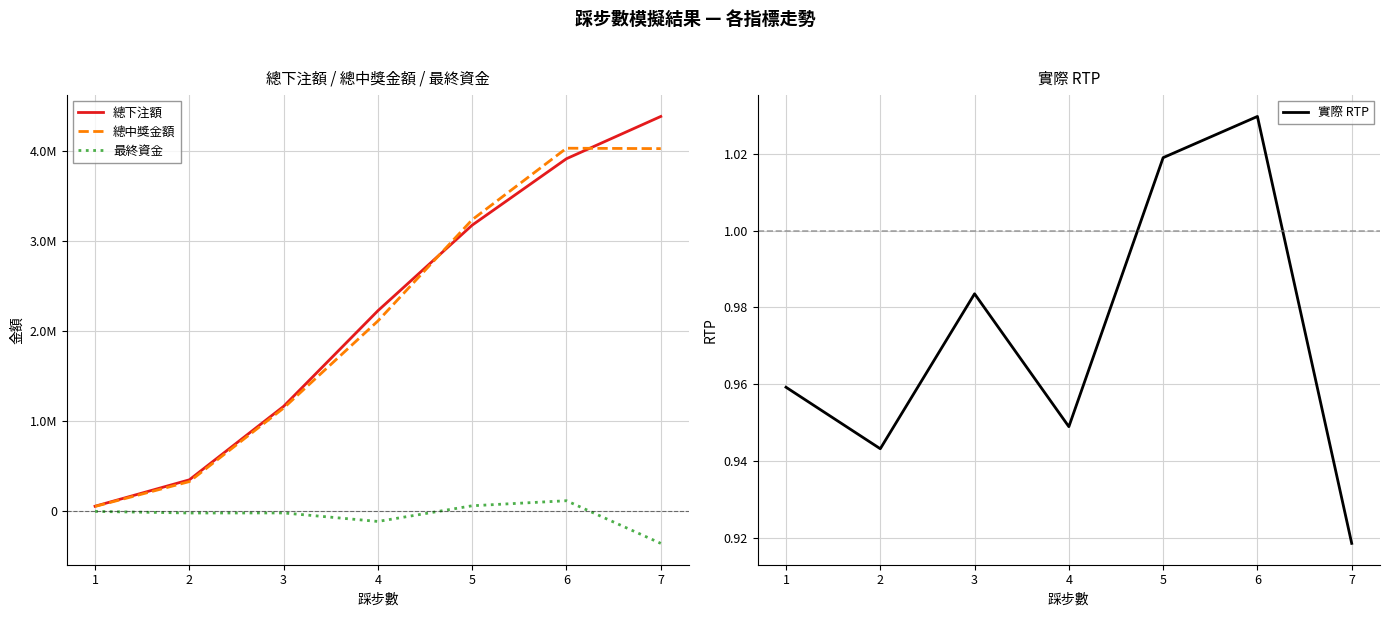

How many lines are shown in the chart?

4